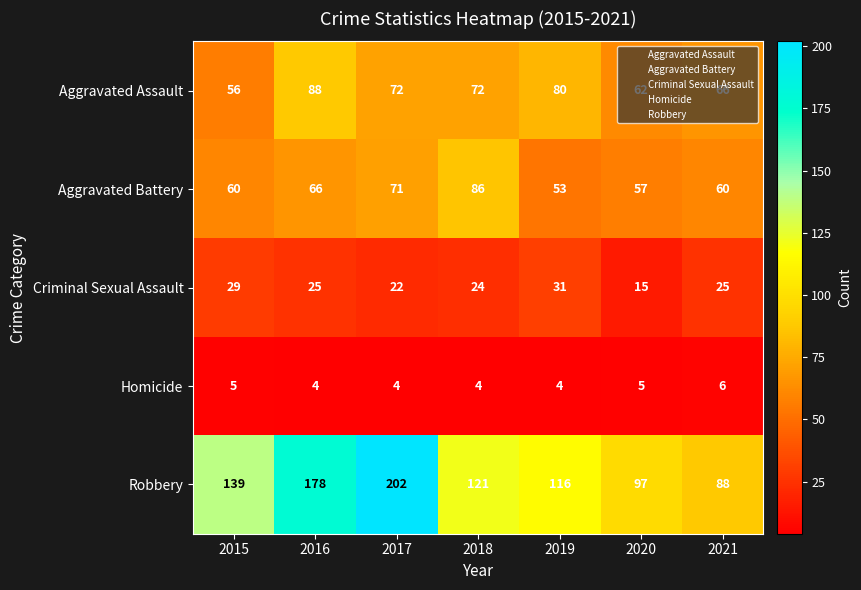

Is it true that Robbery equals 154 at 2021?

False